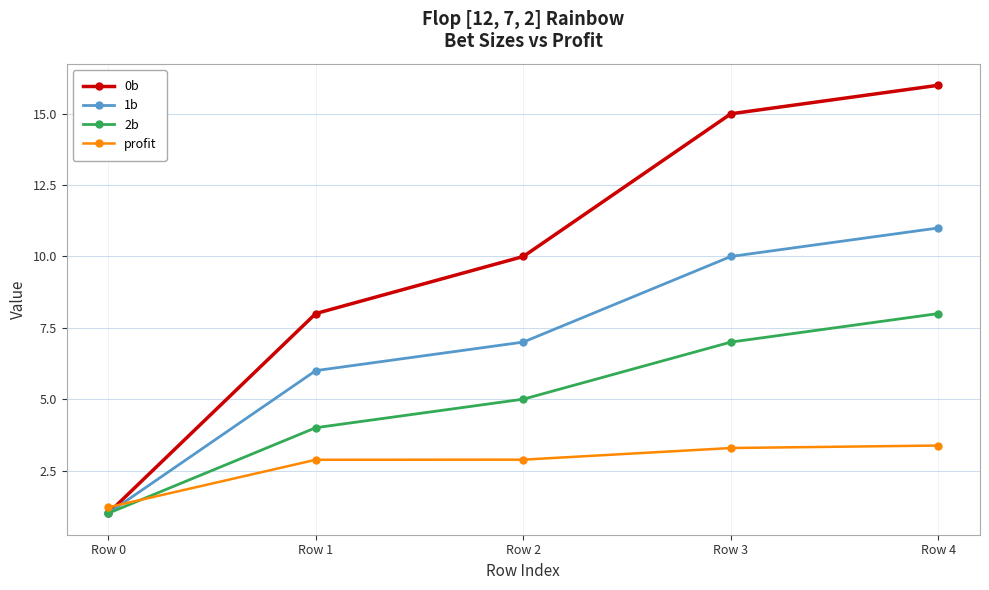

Is this an area chart (filled region under the line)?

No